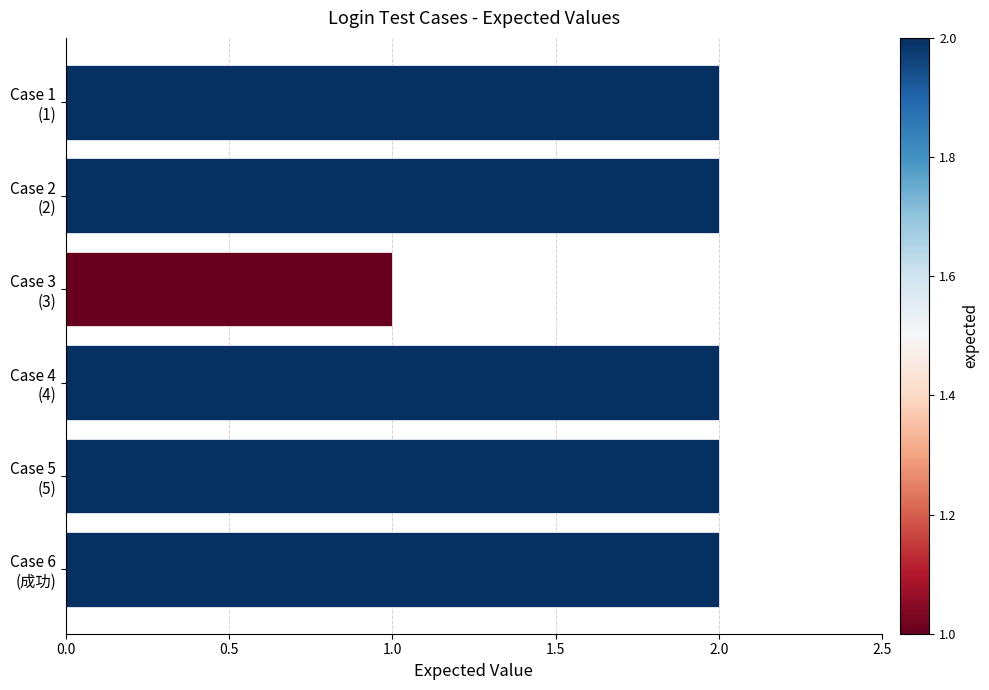

Reading bottom to top, extract all data points from this chart.

2	2	2	1	2	2